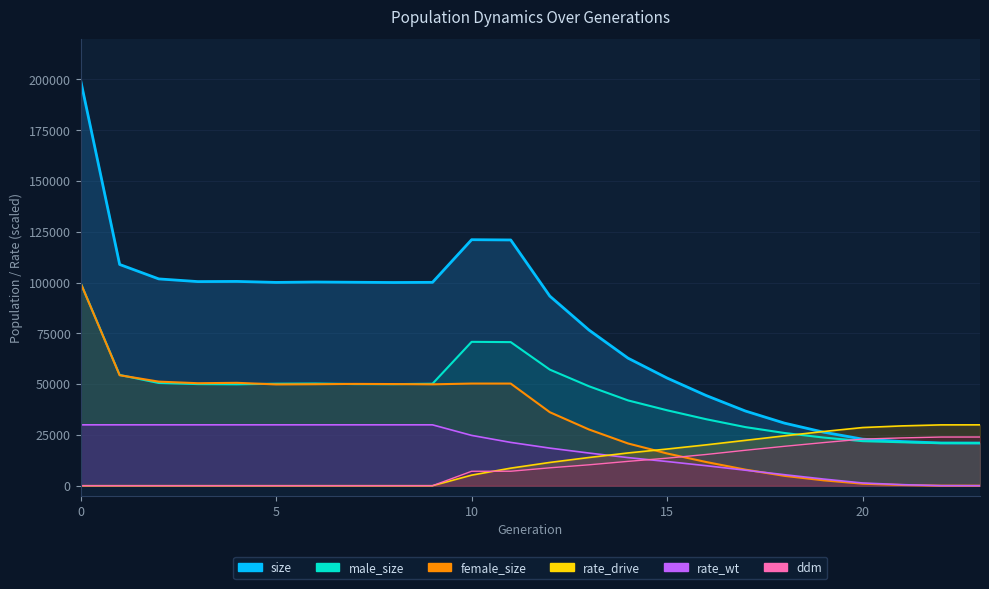

Reading left to right, transcribe all the data shown in this chart.

size: 199743.0	108896.0	101789.0	100466.0	100549.0	100064.0	100250.0	100136.0	100020.0	100102.0	121087.0	120960.0	93321.0	76643.0	62778.0	52984.0	44375.0	36770.0	30801.0	26350.0	22912.0	21754.0	21030.0	21000.0
male_size: 99895.0	54515.0	50561.0	50019.0	49911.0	50207.0	50295.0	50024.0	49985.0	50200.0	70811.0	70684.0	57142.0	48957.0	41987.0	37124.0	32723.0	28852.0	25951.0	23711.0	21933.0	21399.0	21013.0	21000.0
female_size: 99848.0	54381.0	51228.0	50447.0	50638.0	49857.0	49955.0	50112.0	50035.0	49902.0	50276.0	50276.0	36179.0	27686.0	20791.0	15860.0	11652.0	7918.0	4850.0	2639.0	979.0	355.0	17.0	0.0
rate_wt: 29961.4	29961.4	29961.4	29961.4	29961.4	29961.4	29961.4	29961.4	29961.4	29961.4	24765.3	21318.9	18506.3	16079.2	13837.2	11904.5	9844.2	7636.6	5414.8	3277.0	1329.9	522.7	21.4	0.0
rate_drive: 0.0	0.0	0.0	0.0	0.0	0.0	0.0	0.0	0.0	0.0	5196.2	8642.5	11455.2	13882.2	16124.2	18057.0	20117.2	22324.8	24546.7	26684.4	28631.6	29438.8	29940.1	29961.4
ddm: 0.0	0.0	0.0	0.0	0.0	0.0	0.0	0.0	0.0	0.0	7108.4	7121.2	8808.8	10281.5	11988.3	13558.7	15382.2	17446.0	19396.3	21228.6	22949.5	23522.2	23954.3	23969.2